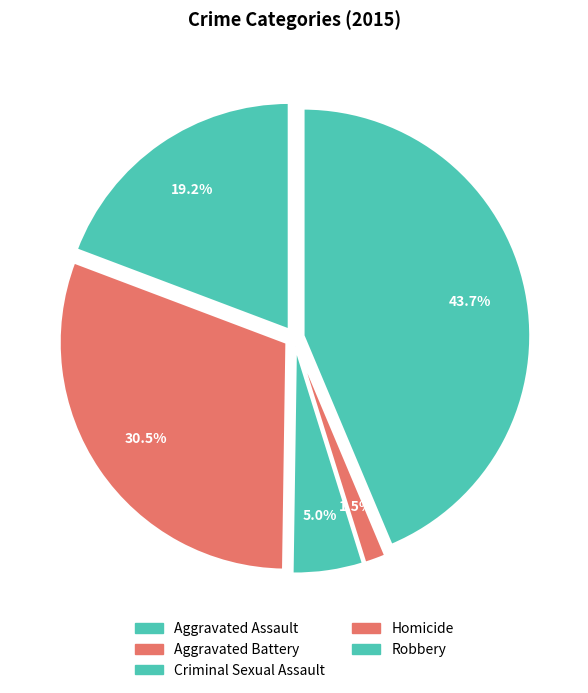

True or false: Aggravated Battery accounts for 22% of the total.

False